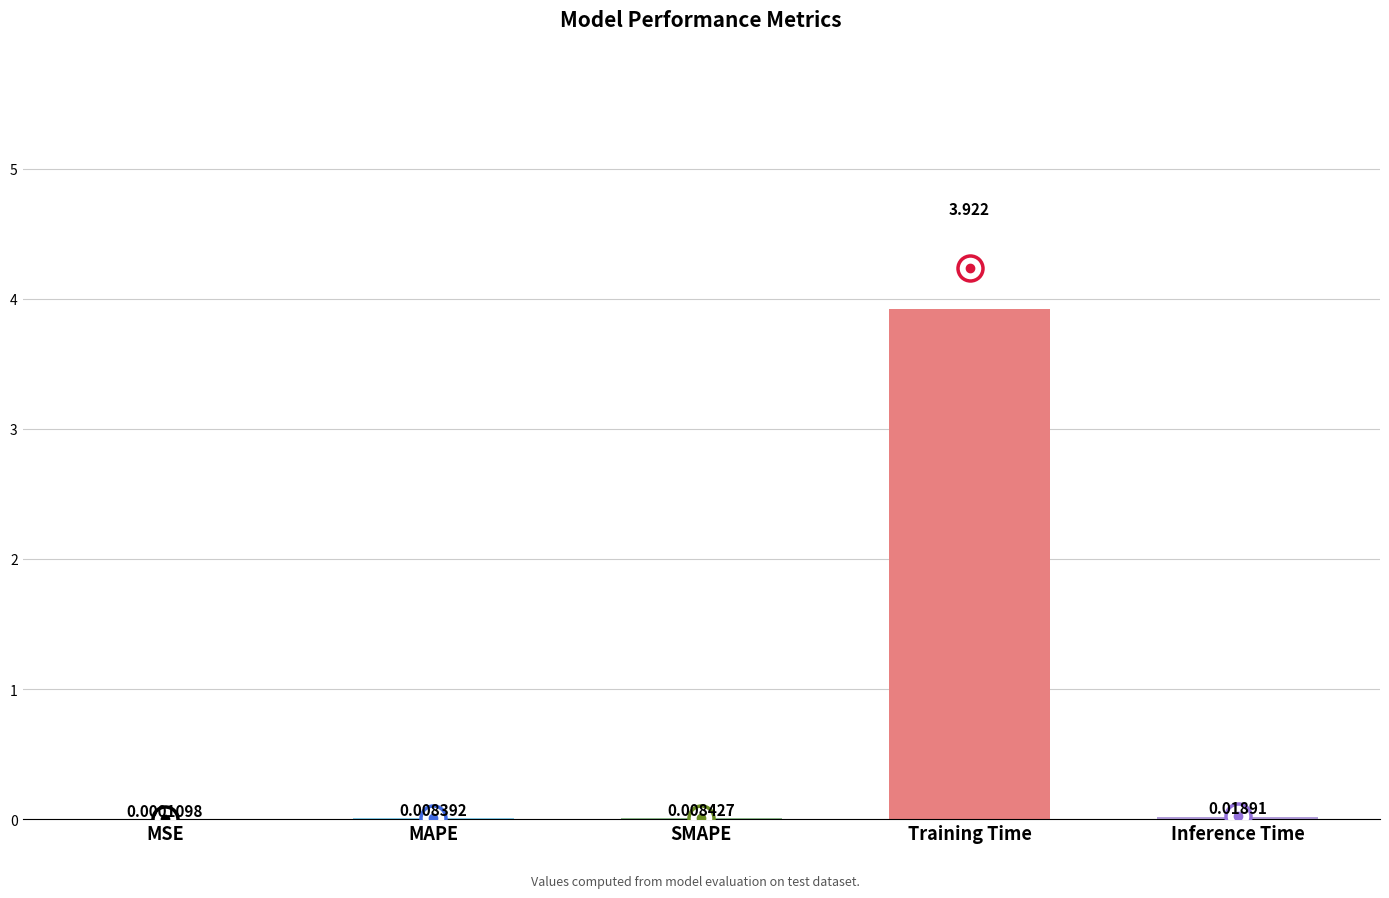

Which label corresponds to the largest value in the chart?

Training Time